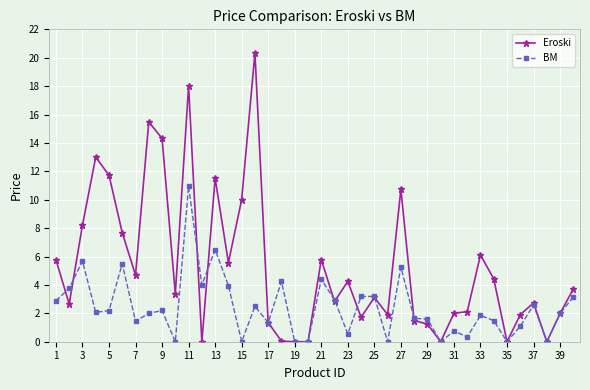

List the series in order of their overall mean, highest first.

Eroski, BM